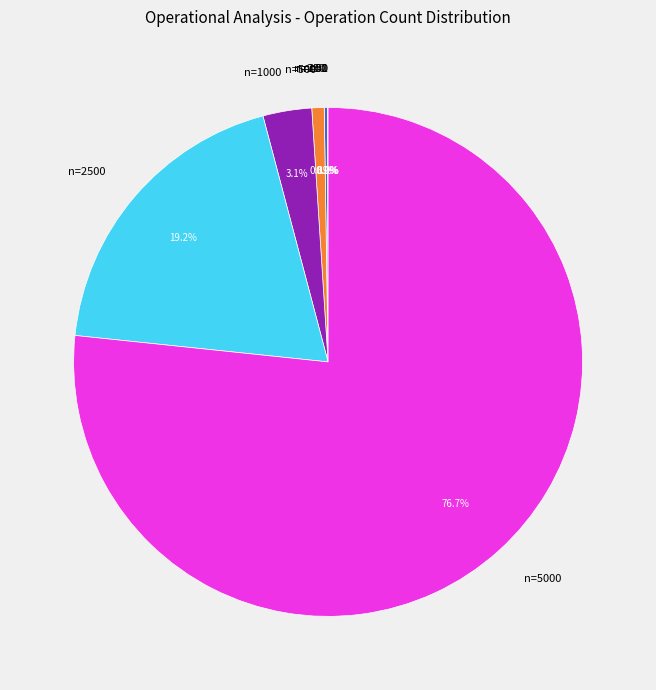

Is there a majority slice in this chart?

Yes